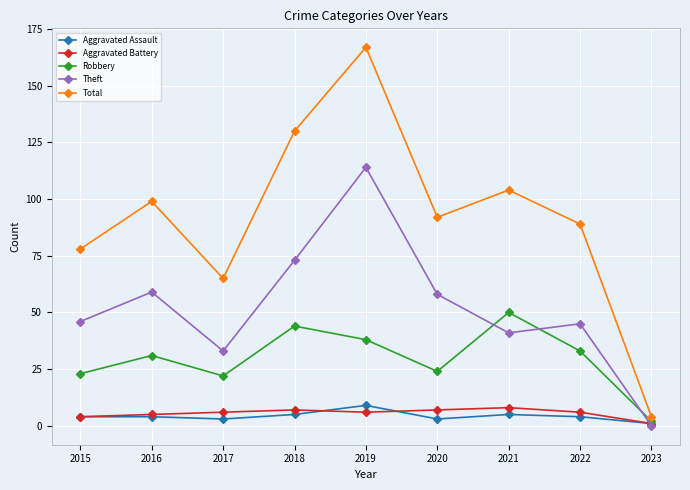

How many data points in Total are less than 92?

4